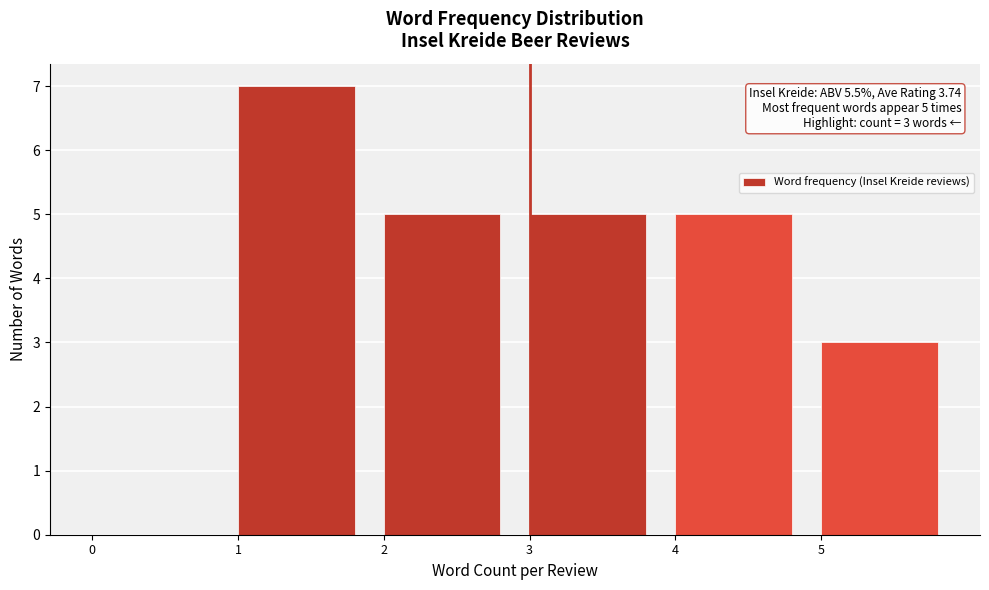

Which range on the x-axis has the tallest bar?

1 to 2